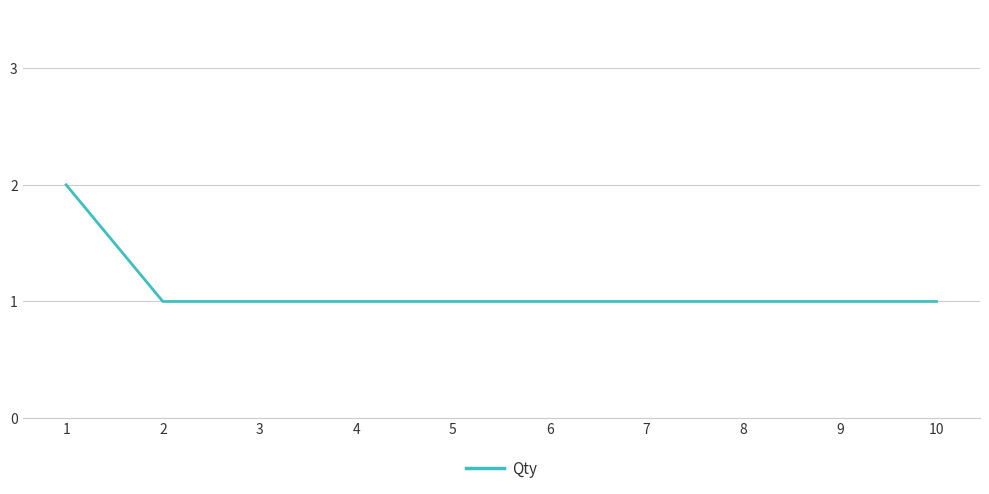

Is it true that the value at 3 is 0?

False